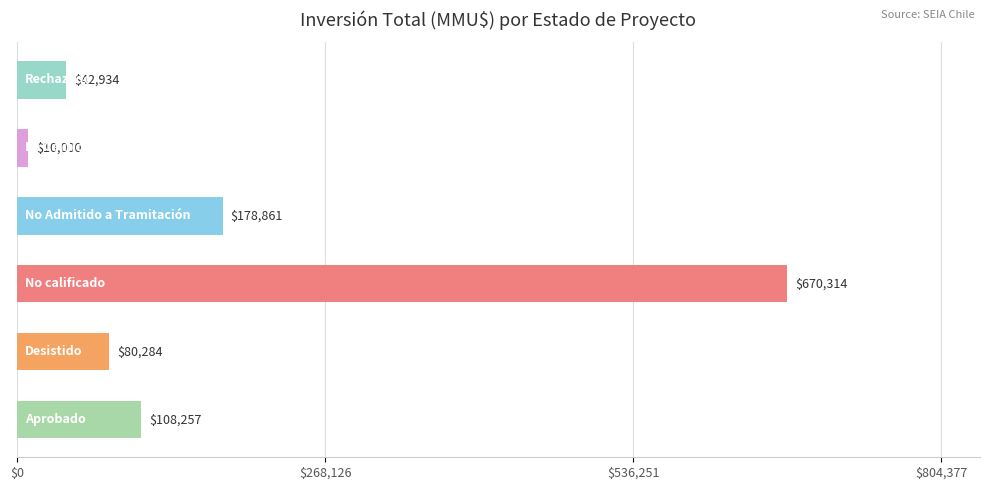

Reading bottom to top, transcribe all the data shown in this chart.

108257	80284	670314	178861	10000	42934